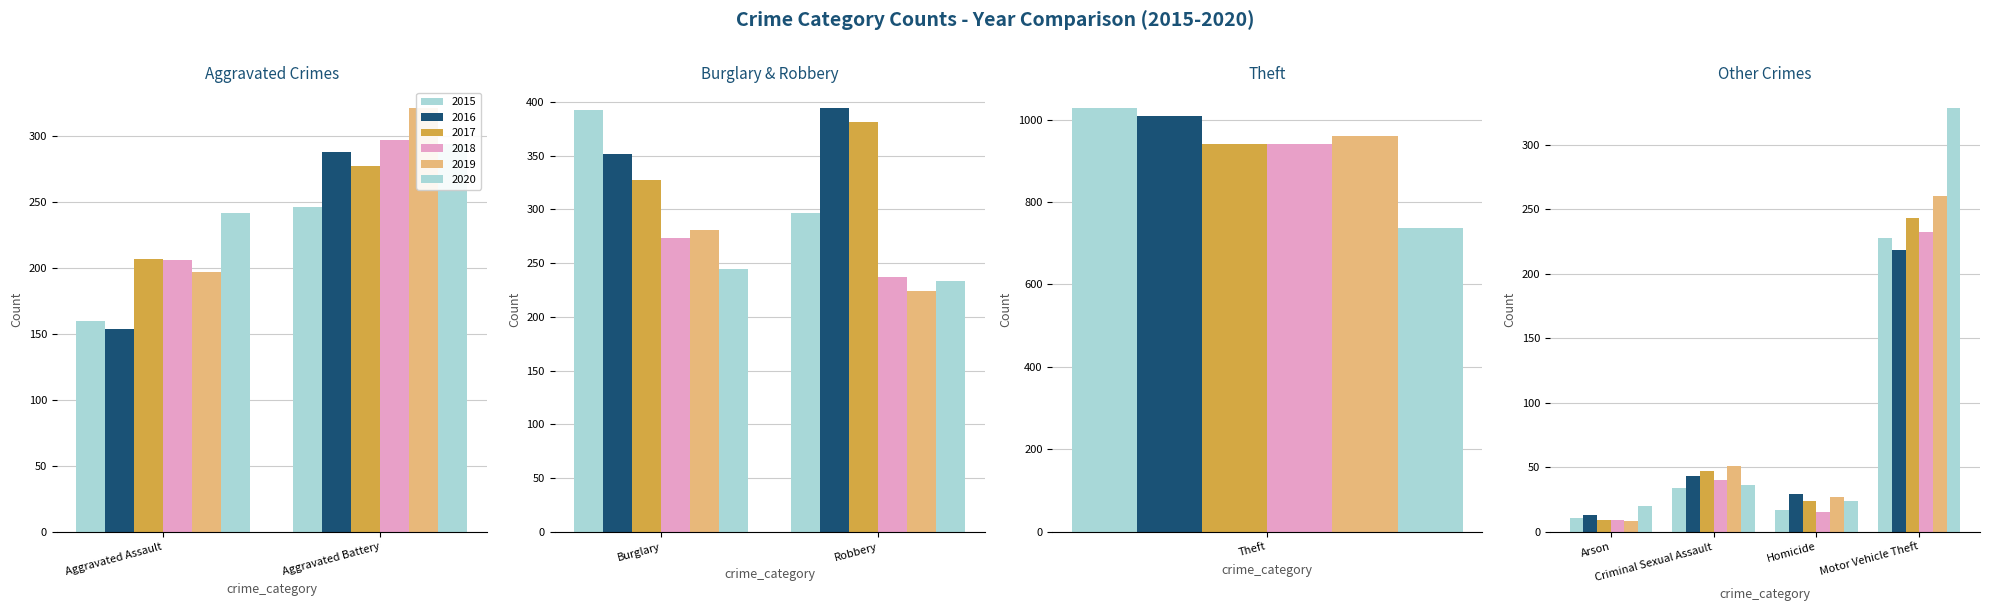

At which label does 2020 first exceed 242?

Aggravated Battery